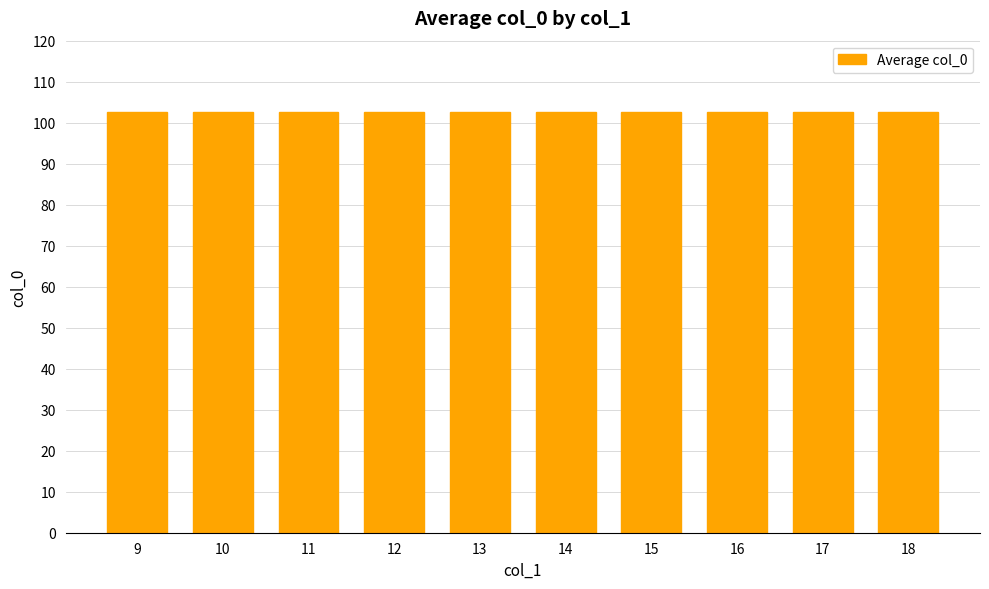

List the labels in order of value, largest first.

18, 17, 16, 15, 14, 13, 12, 11, 10, 9